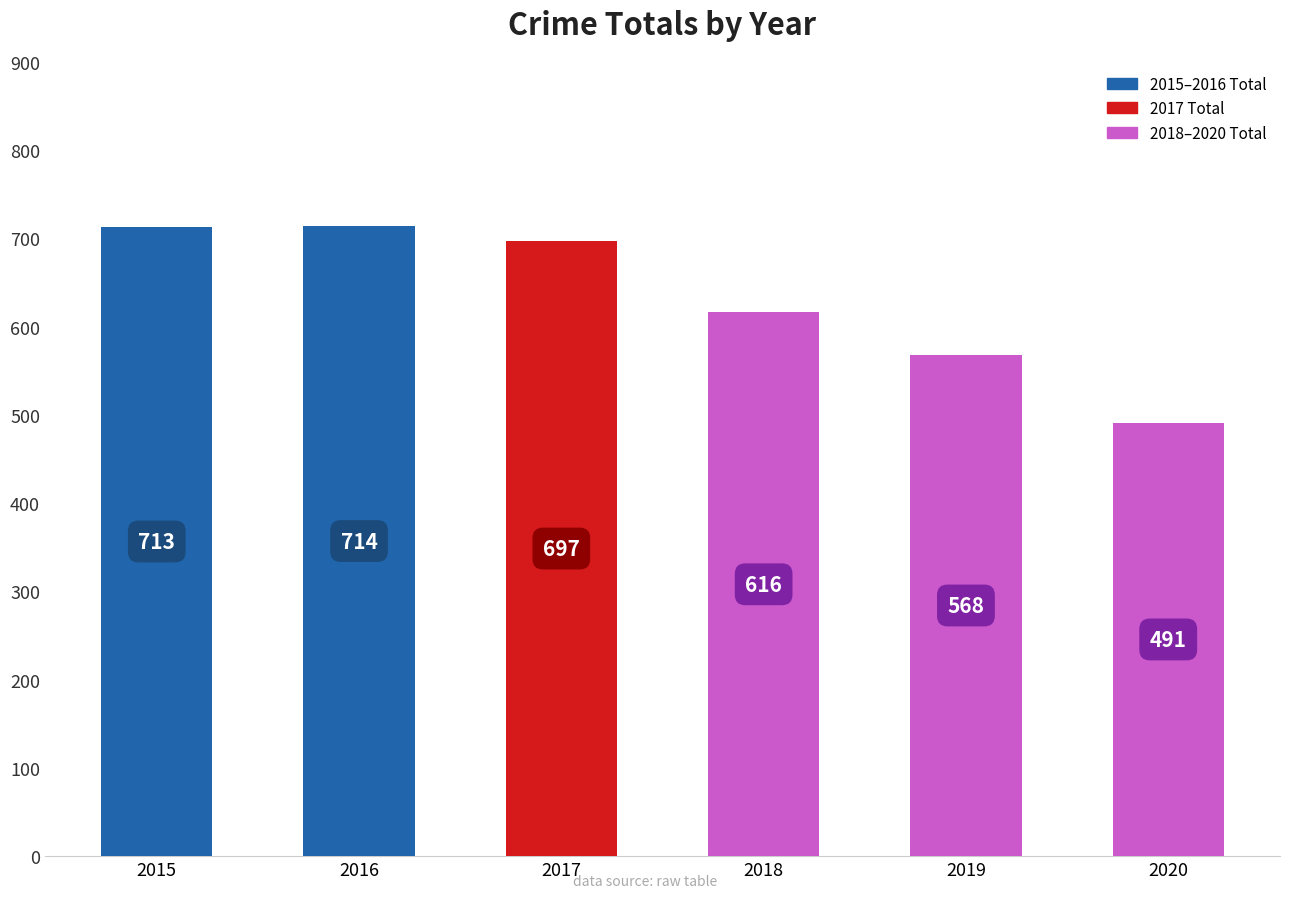

True or false: the data shows 412 at 2018.

False